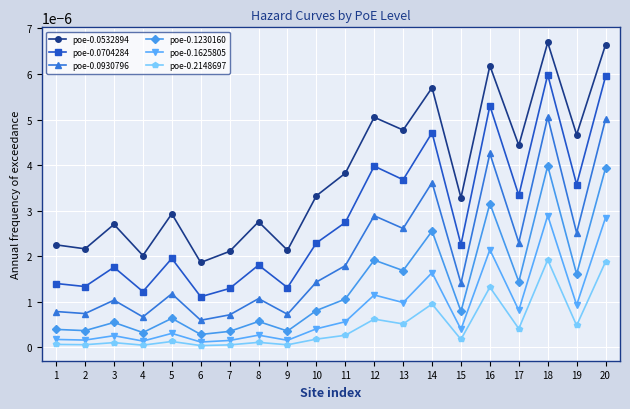

True or false: poe-0.0930796 has a value of 0.0 at 9.

True